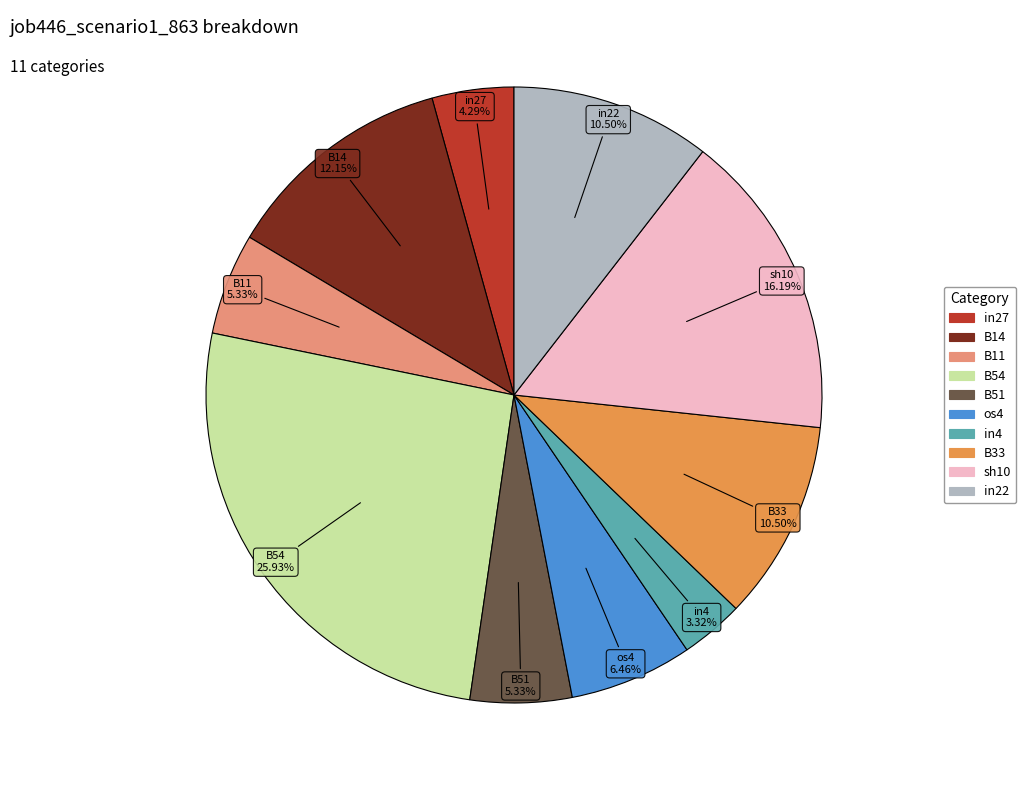

Does any single category account for the majority?

No